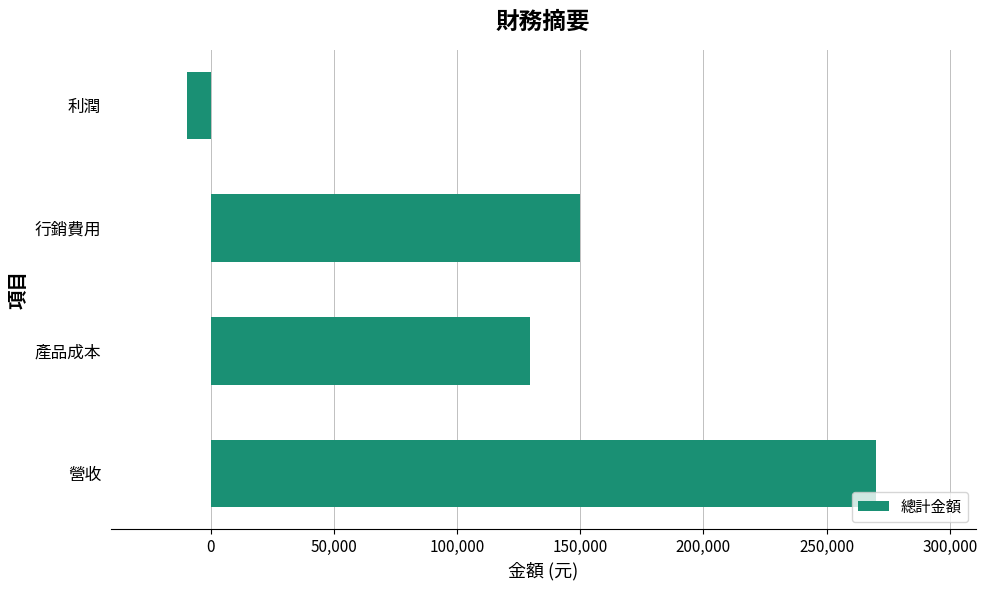

What is the maximum value shown in the chart?

270000